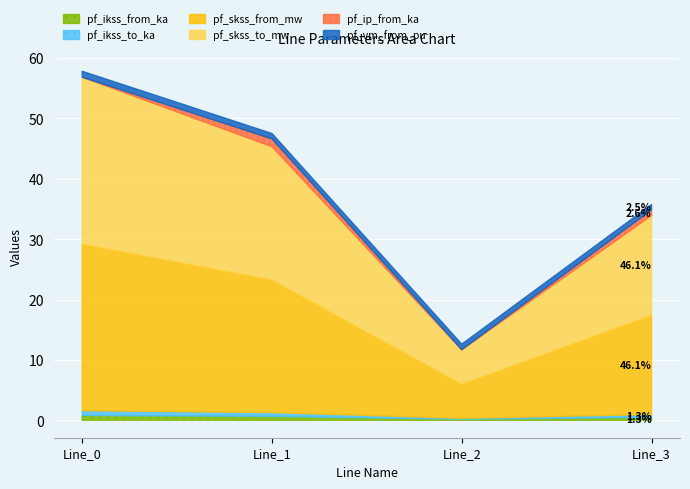

Is the value of pf_ikss_to_ka at Line_2 greater than the value of pf_skss_to_mw at Line_3?

No